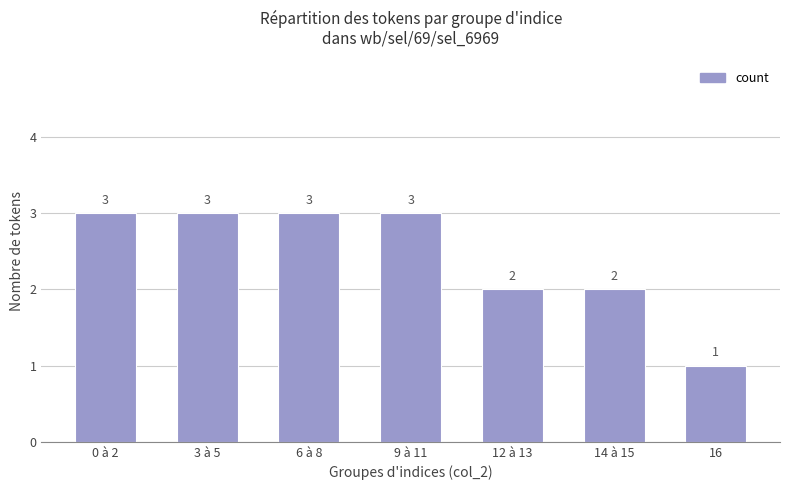

Reading left to right, extract all data points from this chart.

0 à 2=3	3 à 5=3	6 à 8=3	9 à 11=3	12 à 13=2	14 à 15=2	16=1